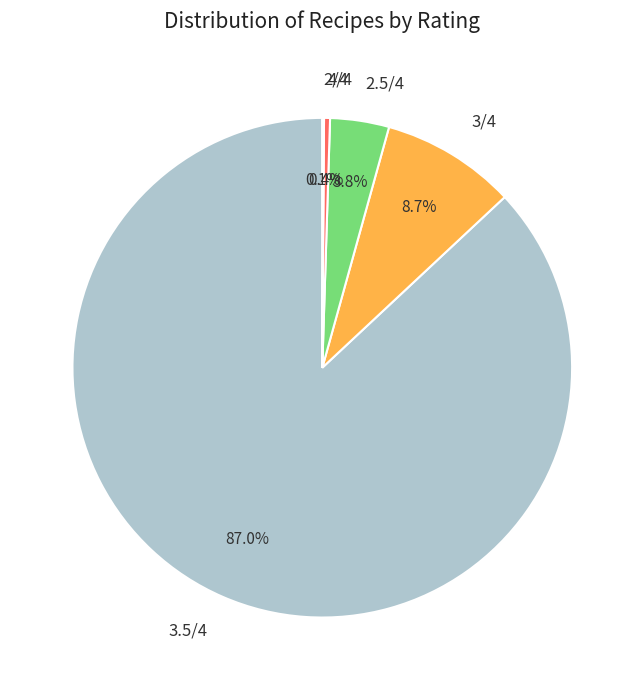

How much of the chart is everything except 2.5/4?

96.2%